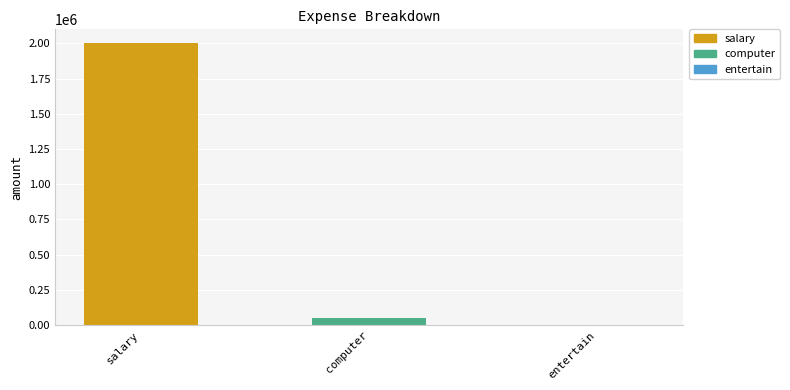

Which has a higher value, entertain or computer?

computer